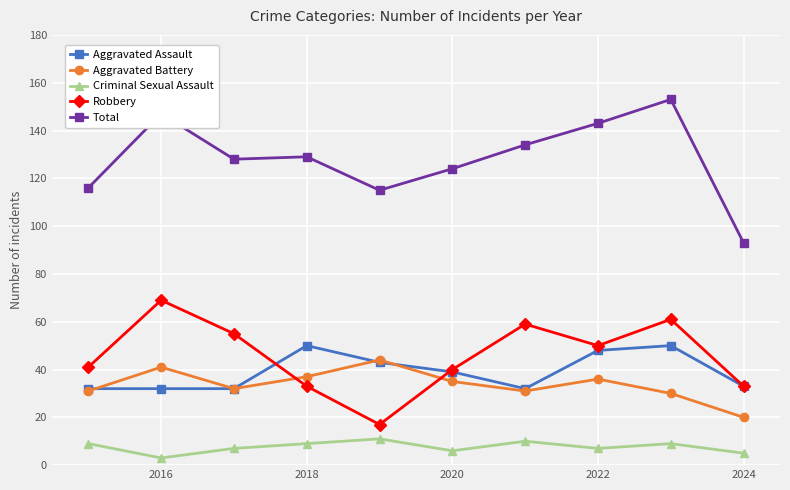

True or false: Criminal Sexual Assault and Aggravated Battery cross at least once.

False